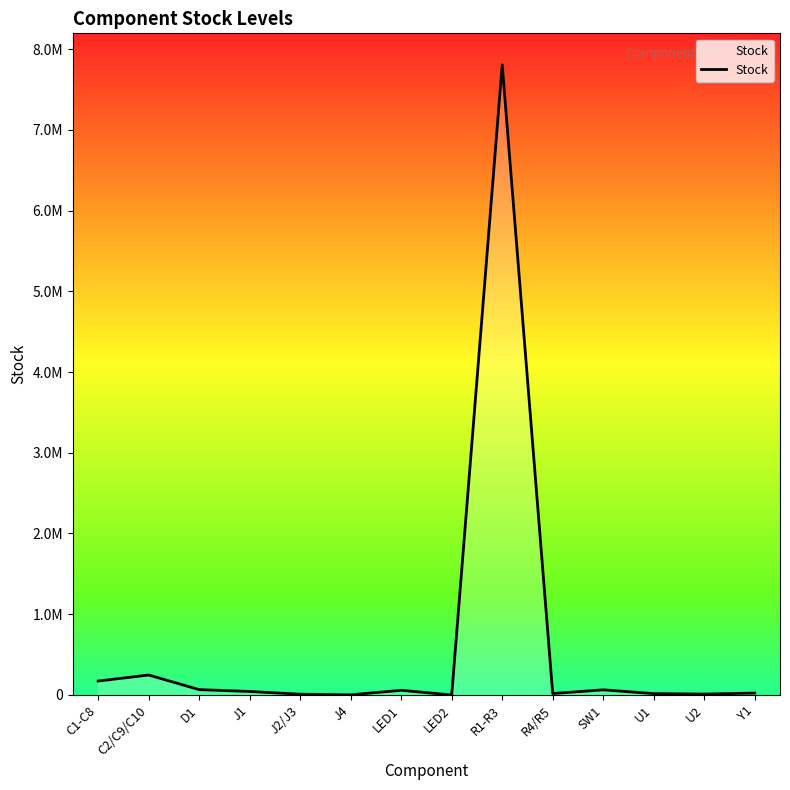

What is the label of the 10th point from the right?

J2/J3